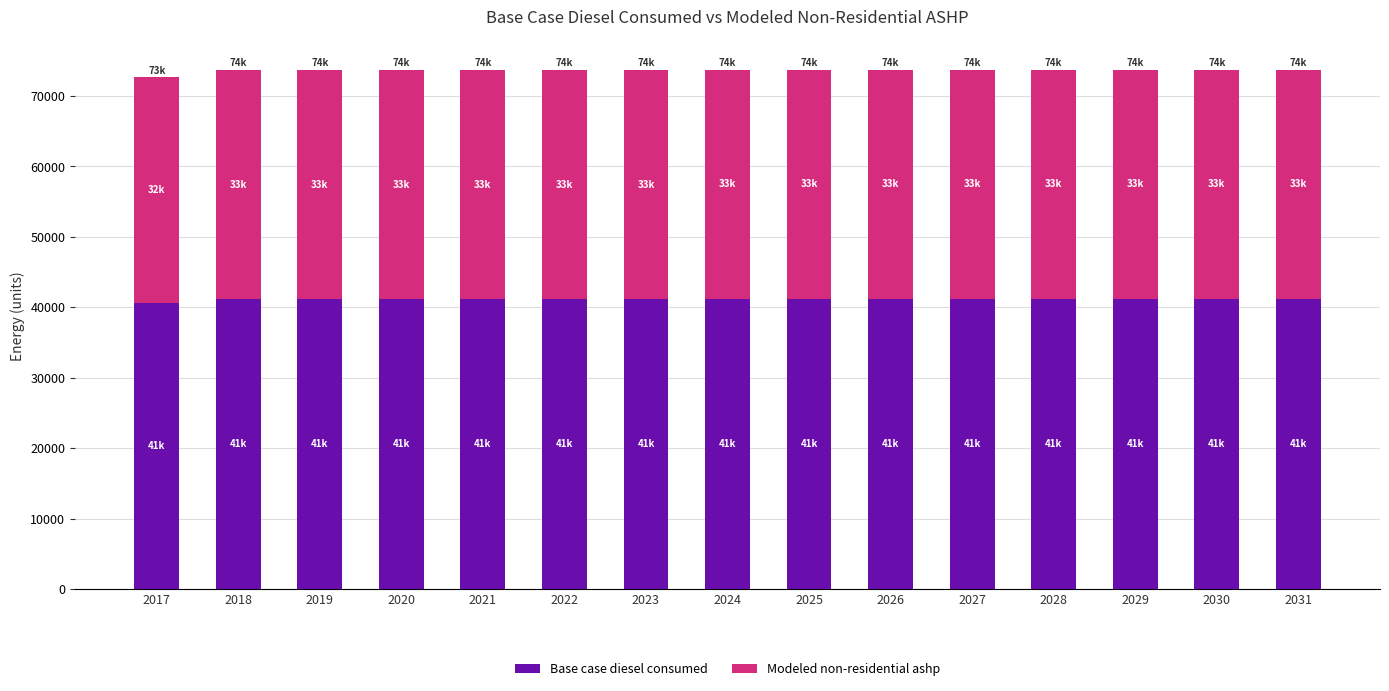

What is the sum of all Base case diesel consumed values?

617113.0